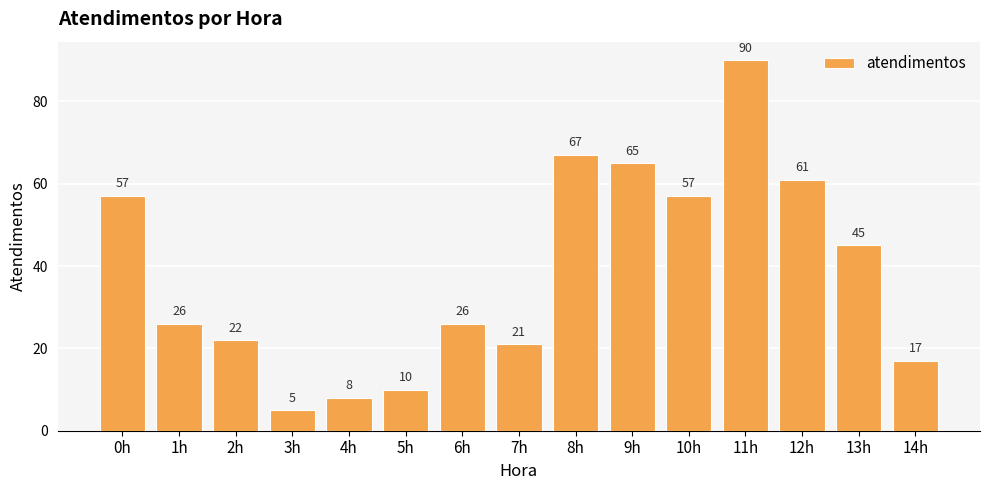

At which label is the value closest to 47?

13h